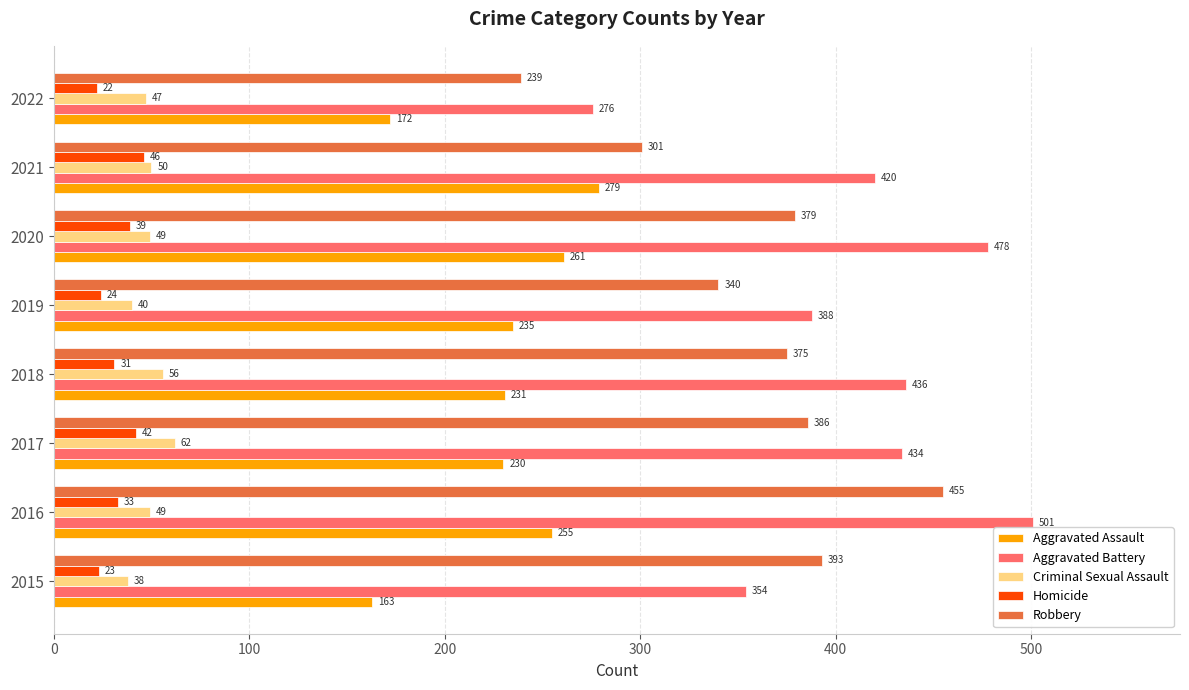

List the series in order of their peak value, highest first.

Aggravated Battery, Robbery, Aggravated Assault, Criminal Sexual Assault, Homicide